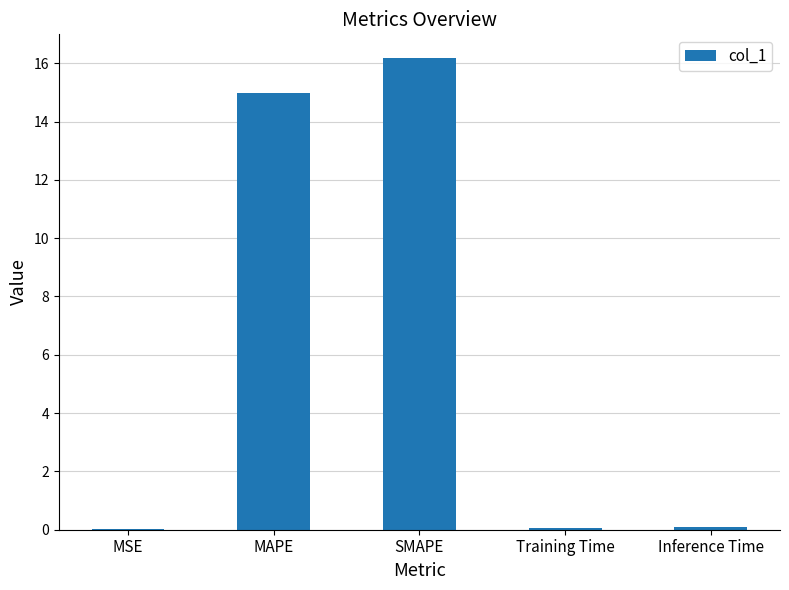

The chart shows a value of 0.1 at Training Time. True or false?

True